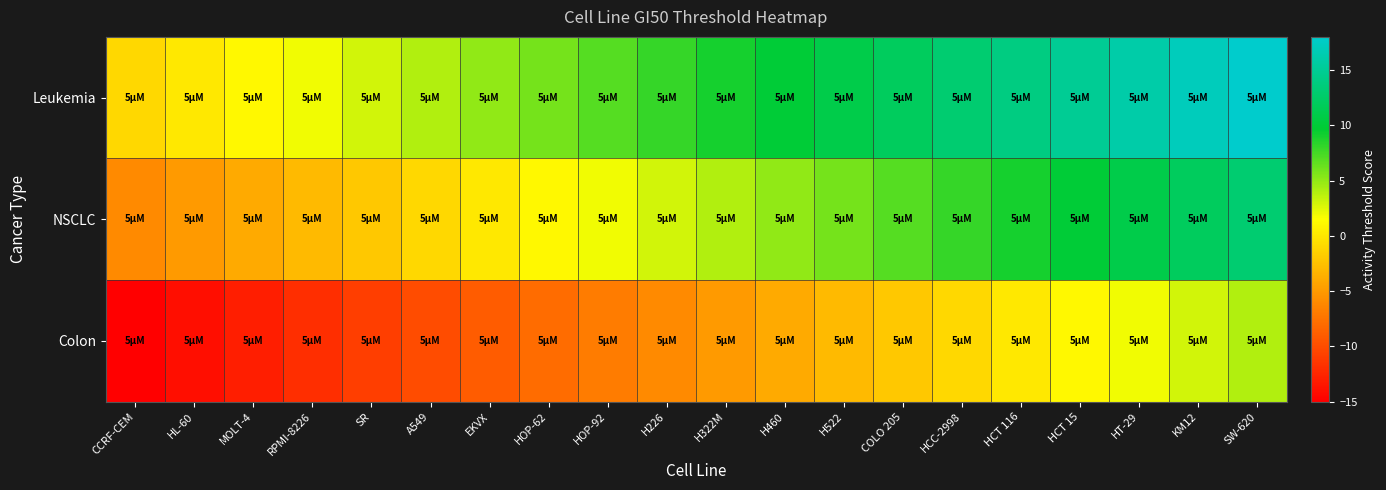

Which label corresponds to the largest value in the chart?

SW-620